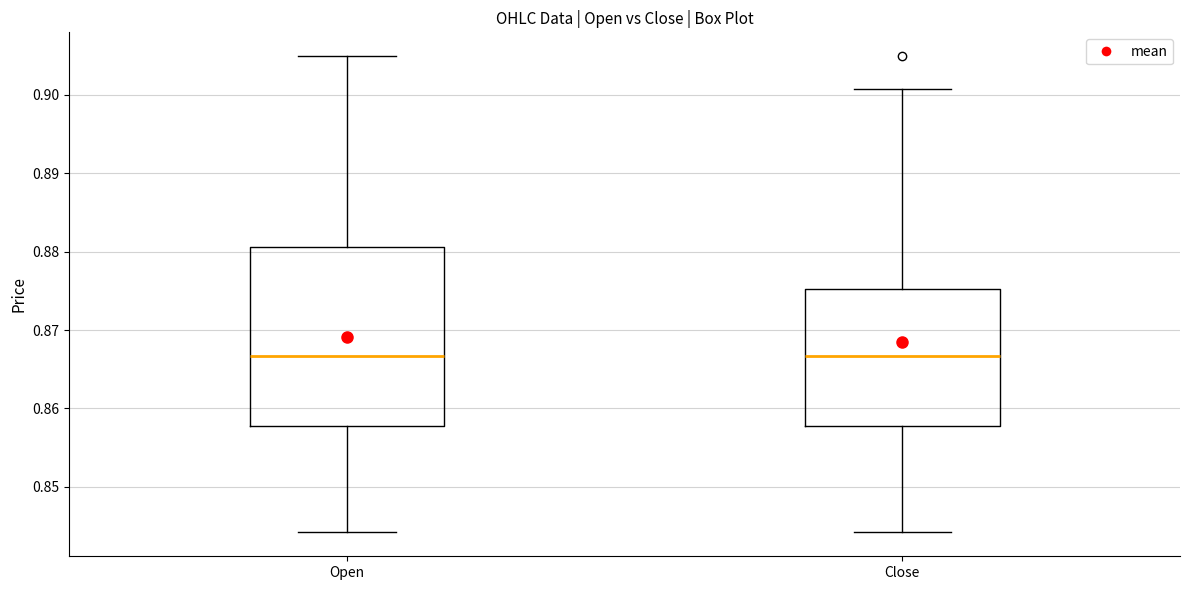

Reading left to right, read every box against the y-axis: the position of its median line, the range the box covers, and the ends of its whiskers. The values are not printed on the chart, so give them approximately, as read against the axis.

Open: median 0.867, box 0.858 to 0.881, whiskers 0.844 to 0.905
Close: median 0.867, box 0.858 to 0.875, whiskers 0.844 to 0.901